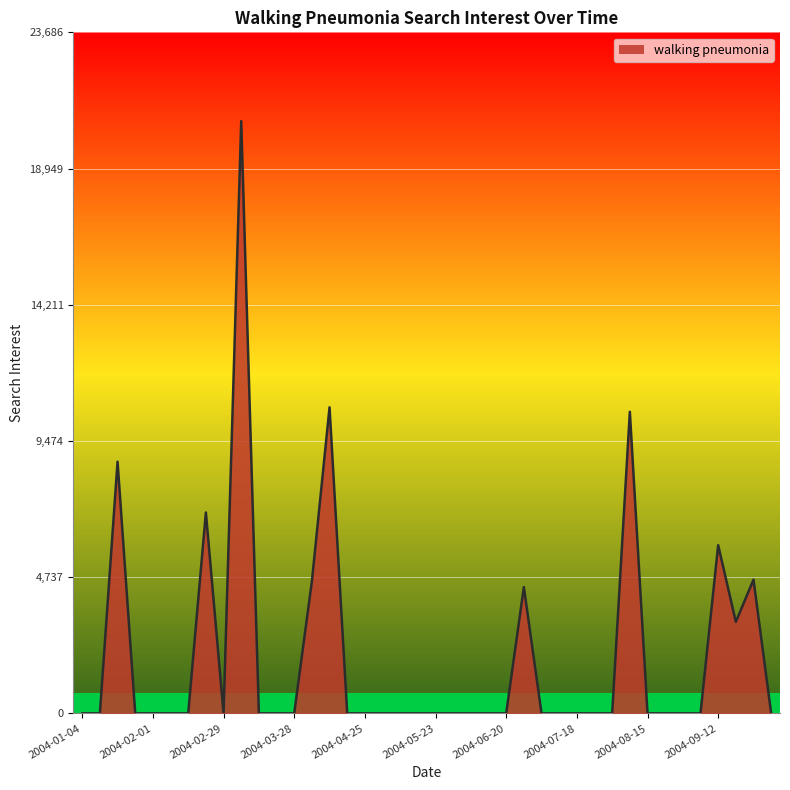

How many lines are shown in the chart?

1